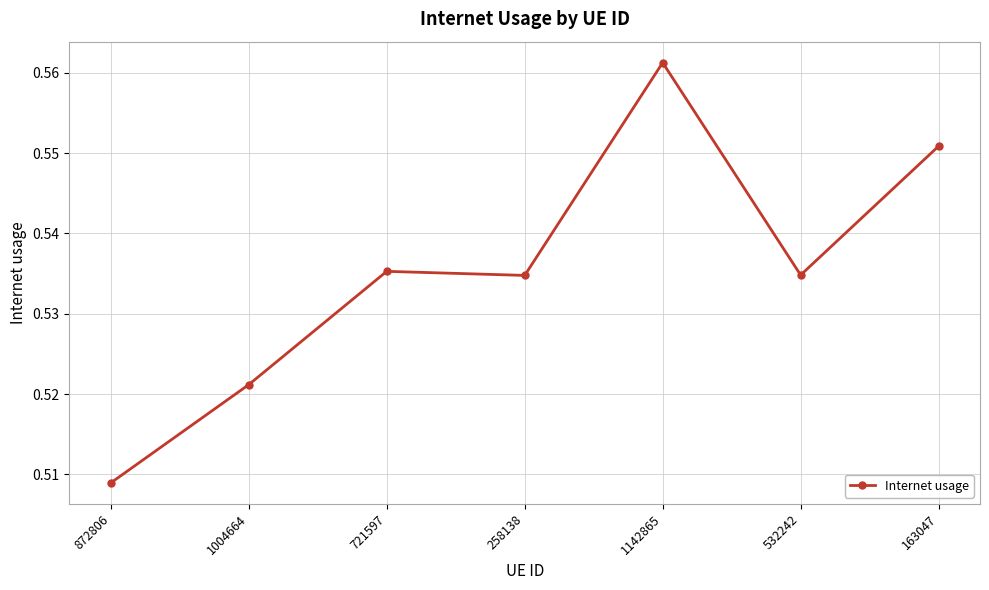

Where is the data nearest to the value 0?

872806